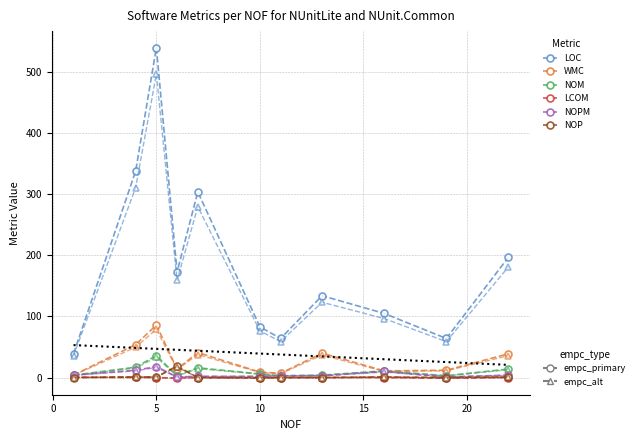

True or false: LOC and WMC cross at least once.

False